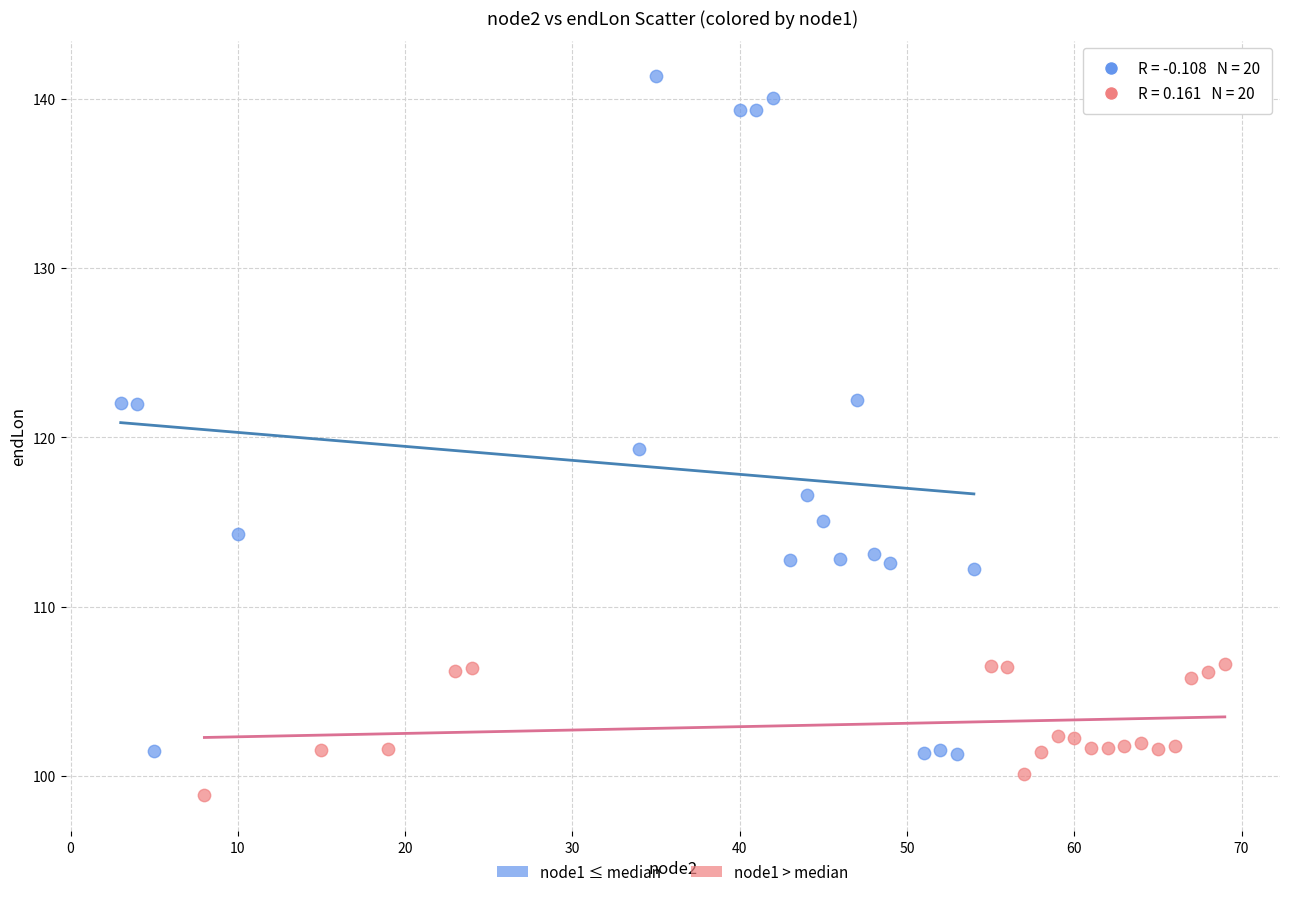

Which series reaches the maximum Y coordinate?

node1 ≤ median